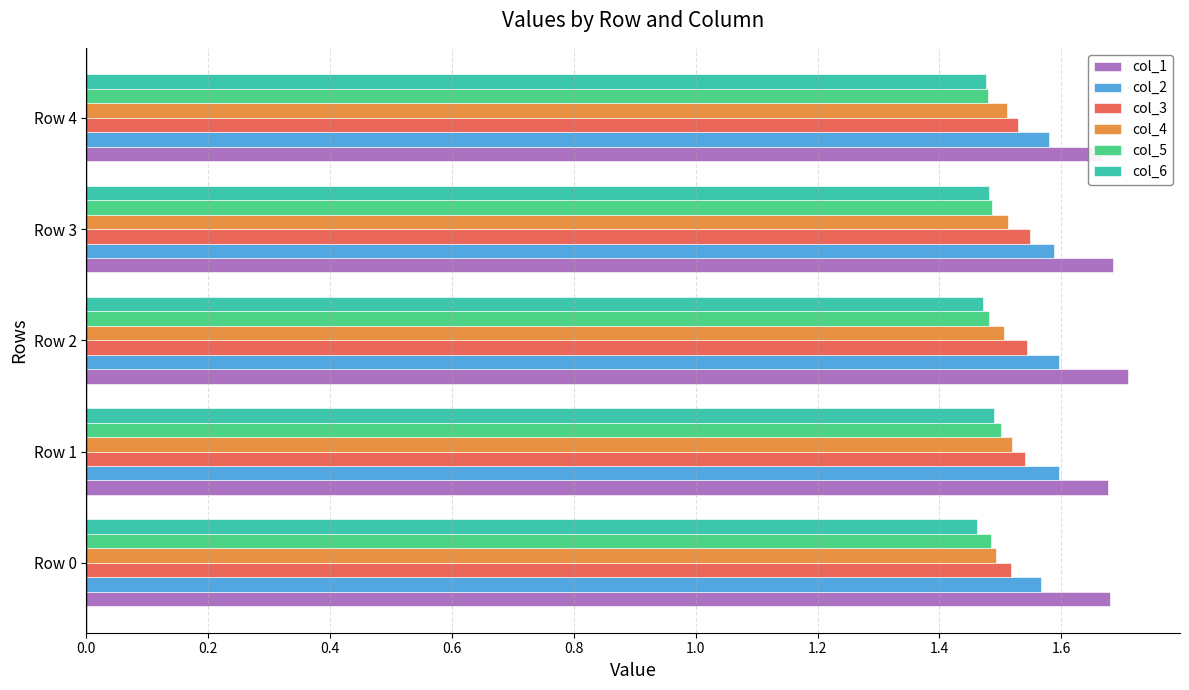

Which series changed the most between Row 0 and Row 2?

col_2